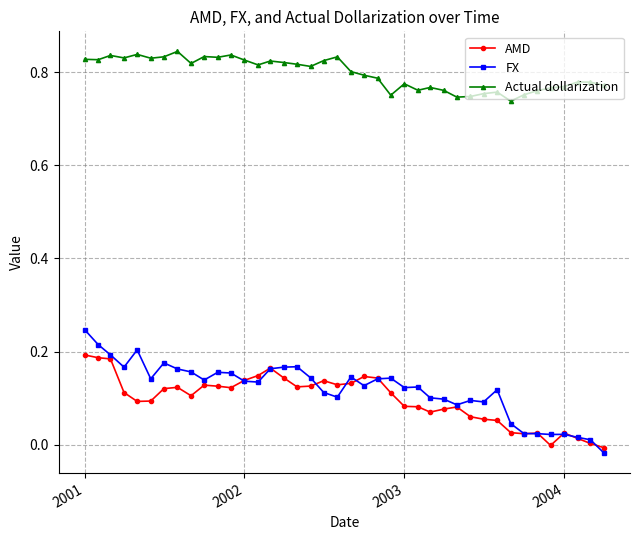

True or false: Actual dollarization has more than 0 interior local peaks.

True